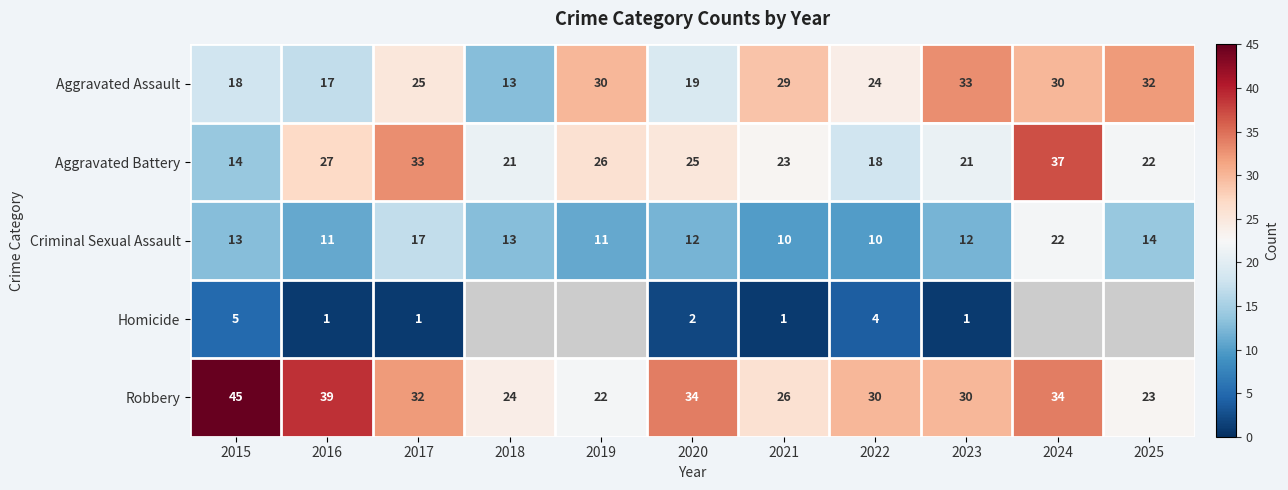

Which category has the lowest value in the Aggravated Battery series?

2015